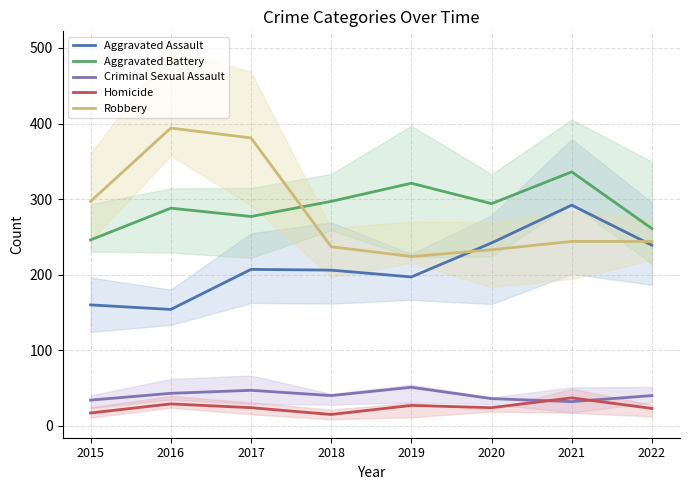

What is the minimum value shown in the chart?

15